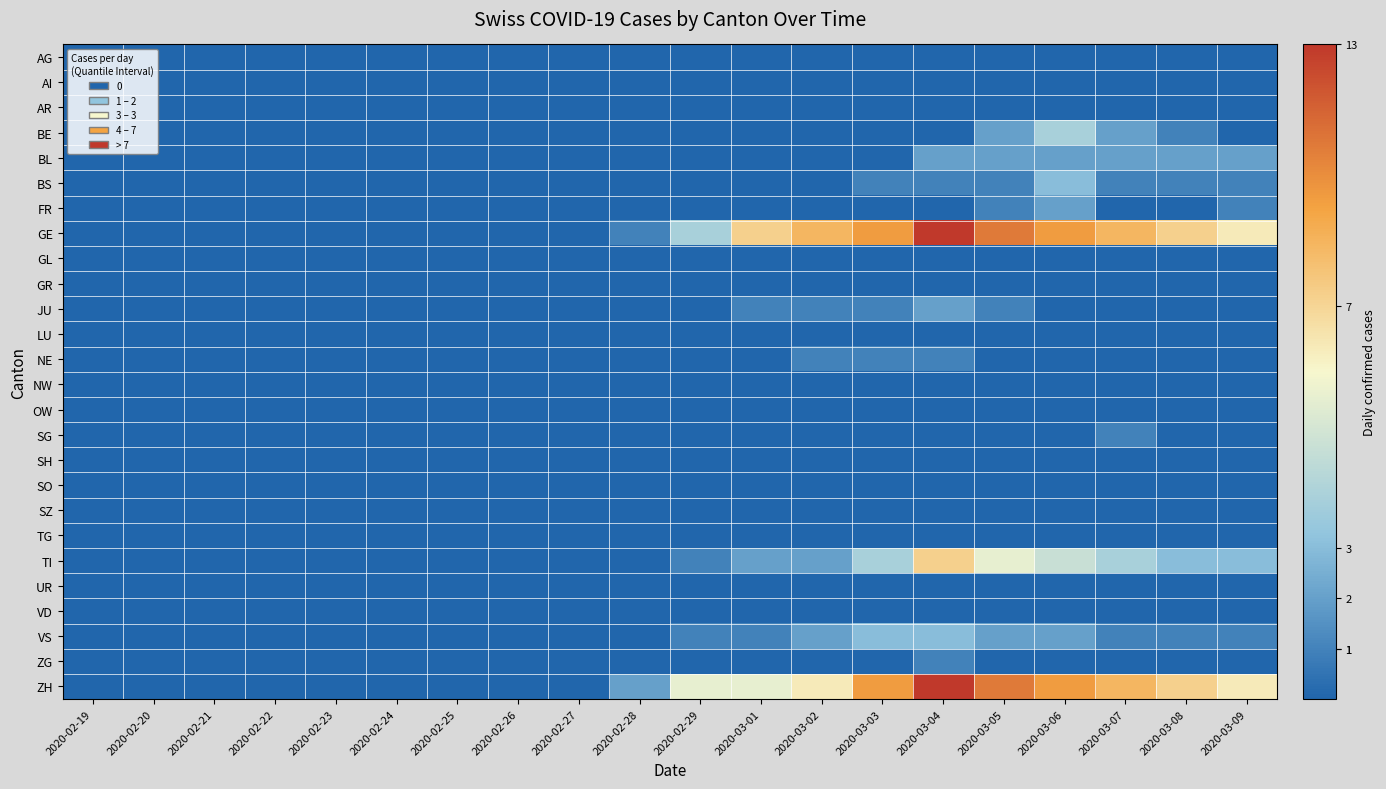

Rank the series at 2020-02-23 from lowest to highest value.

AG, AI, AR, BE, BL, BS, FR, GE, GL, GR, JU, LU, NE, NW, OW, SG, SH, SO, SZ, TG, TI, UR, VD, VS, ZG, ZH